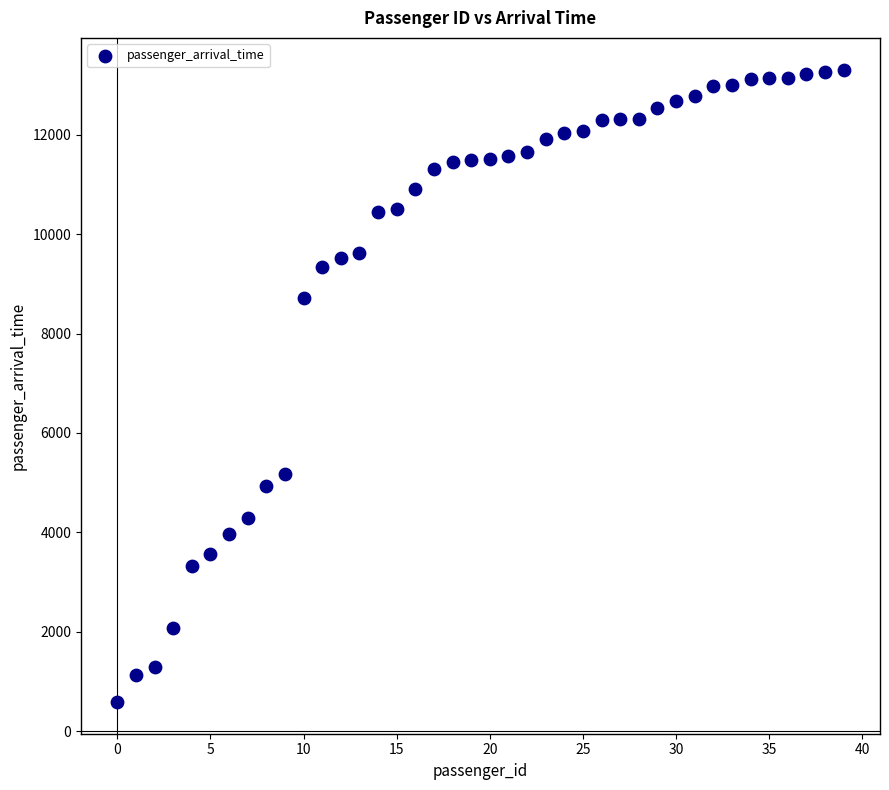

What is the range of Y values (max minus min)?

12734